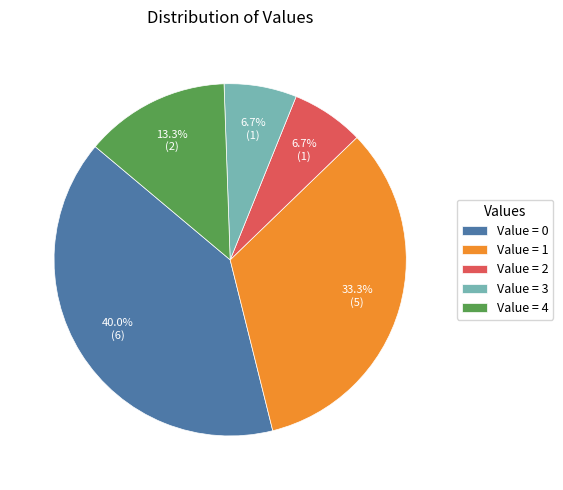

Count the number of slices in the pie.

5